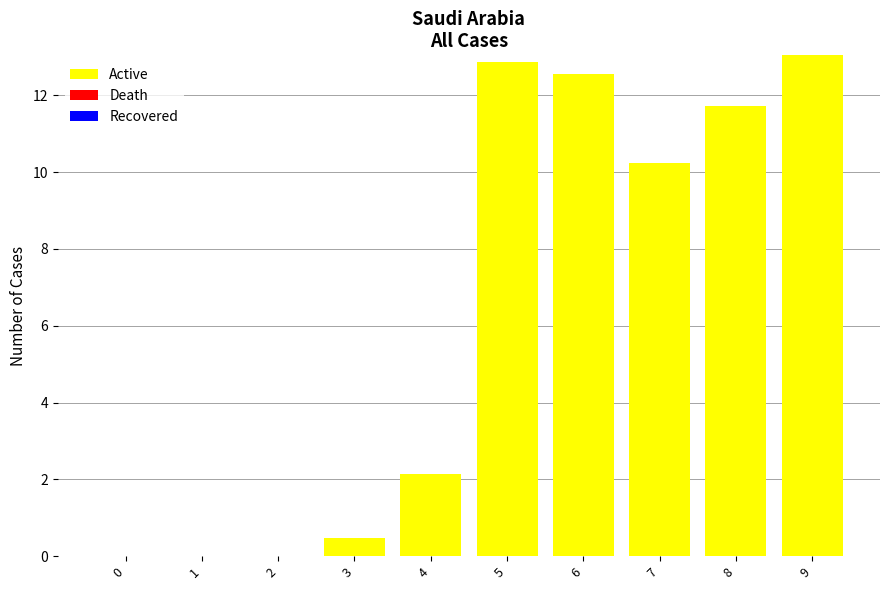

The value at 4 is 2.1. True or false?

True